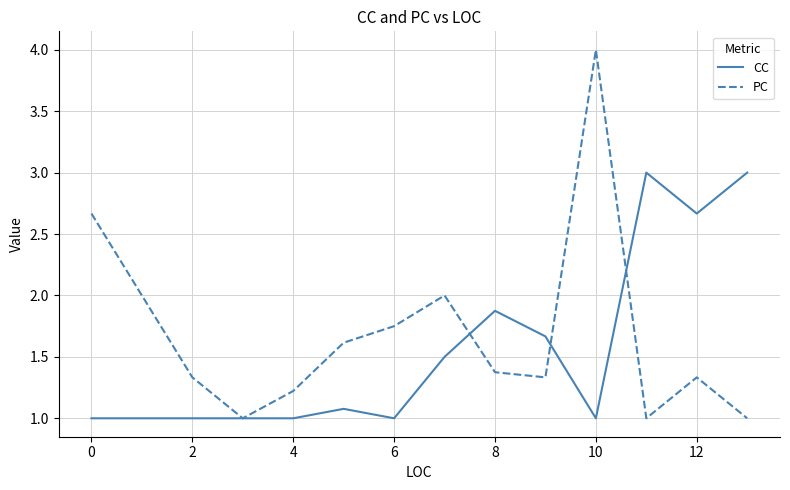

Rank the series by their maximum value, from highest to lowest.

PC, CC